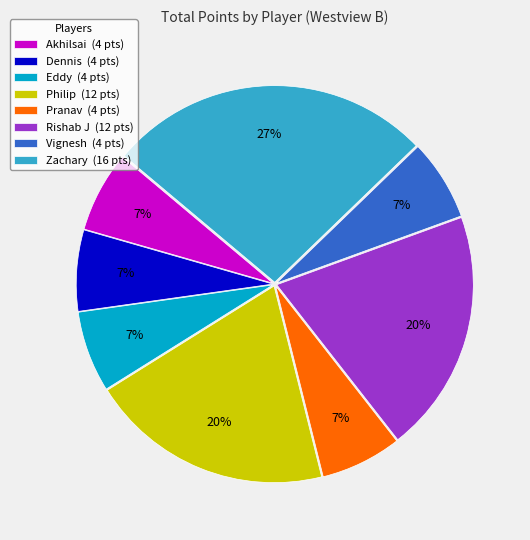

What is the largest slice in the pie chart?

Zachary (16 pts)